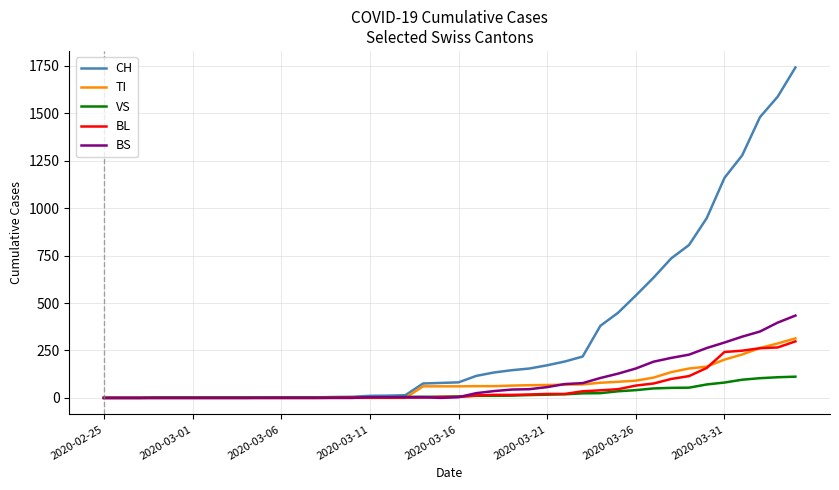

Which series has the largest total across all categories?

CH